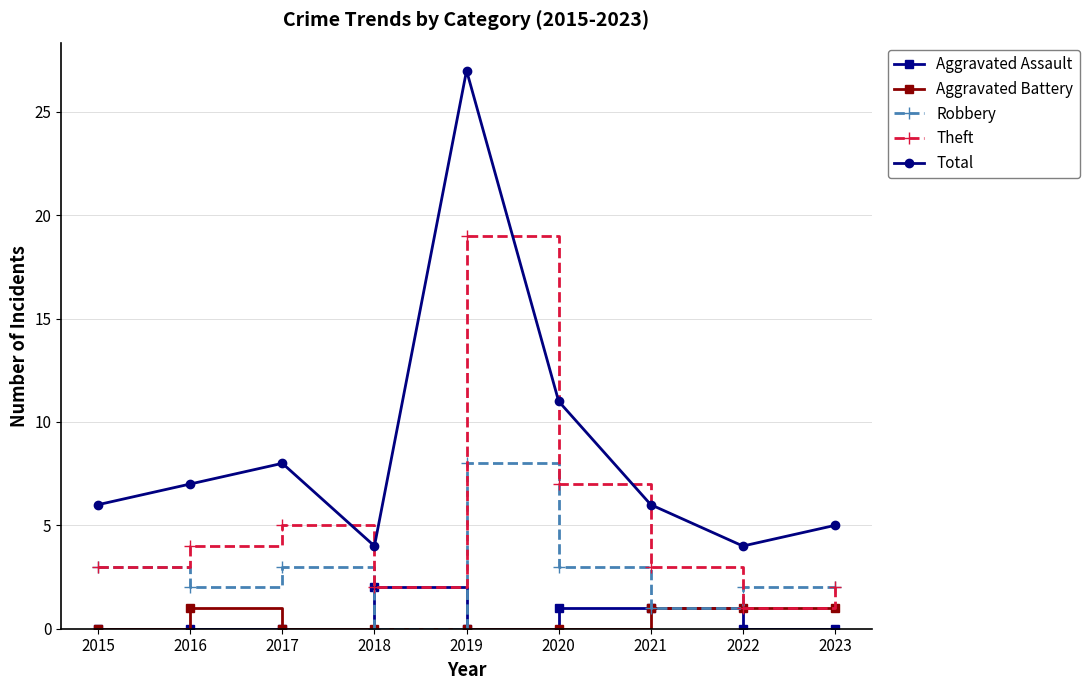

True or false: Total and Aggravated Assault cross at least once.

False